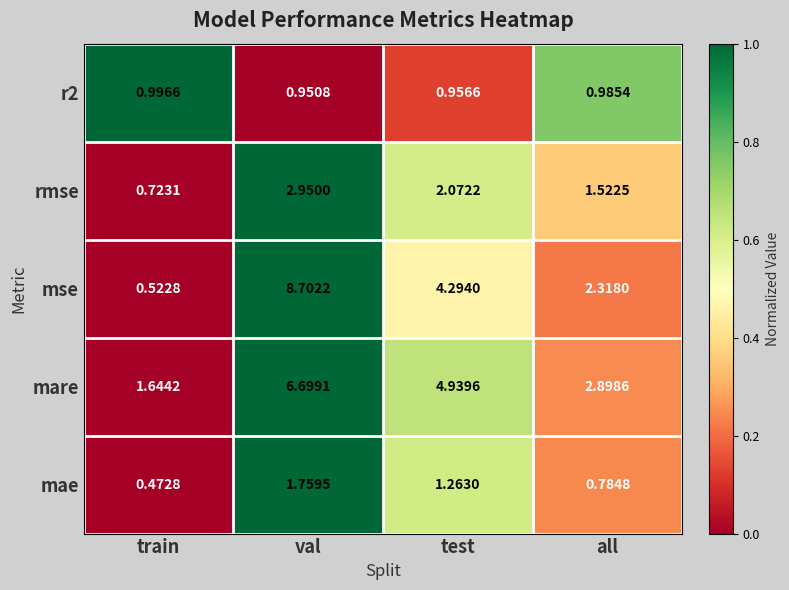

Which series has the largest range (max minus min)?

mse